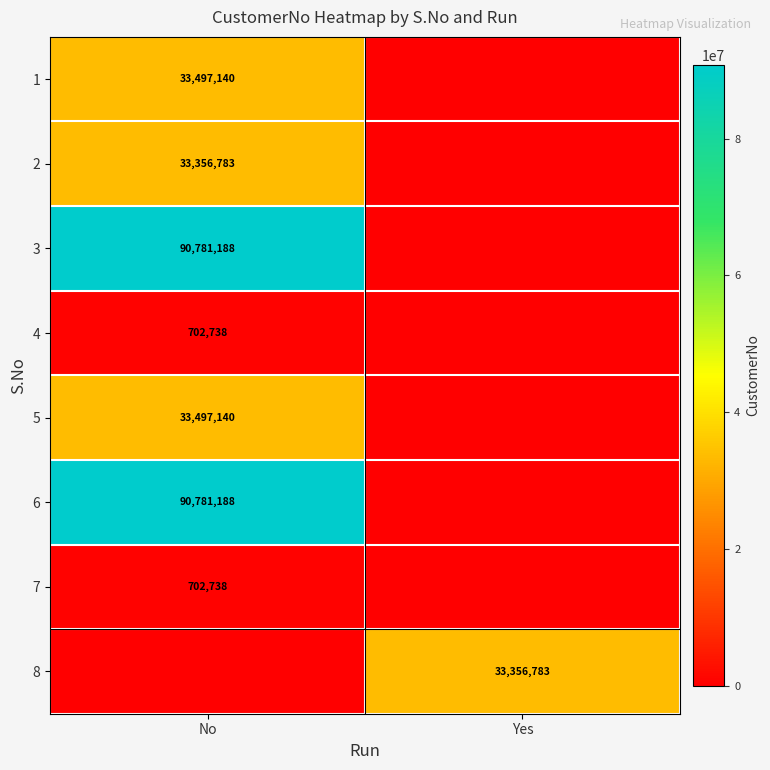

The value of 8 at Yes is 17083284. True or false?

False